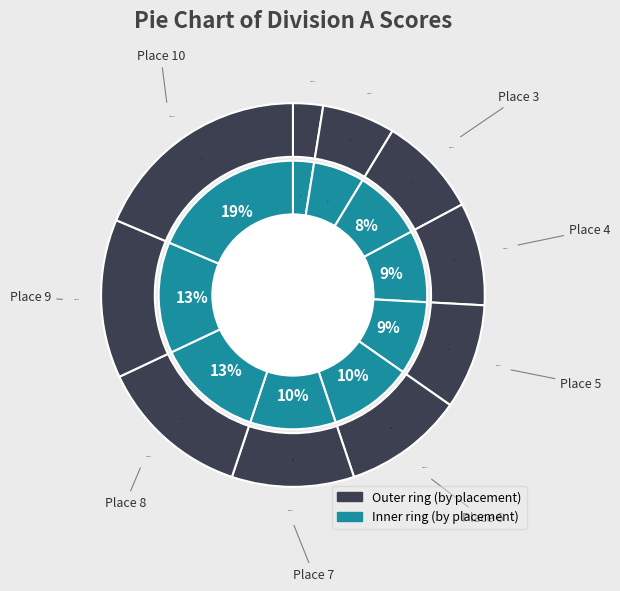

Is there any slice that represents more than half of the pie?

No